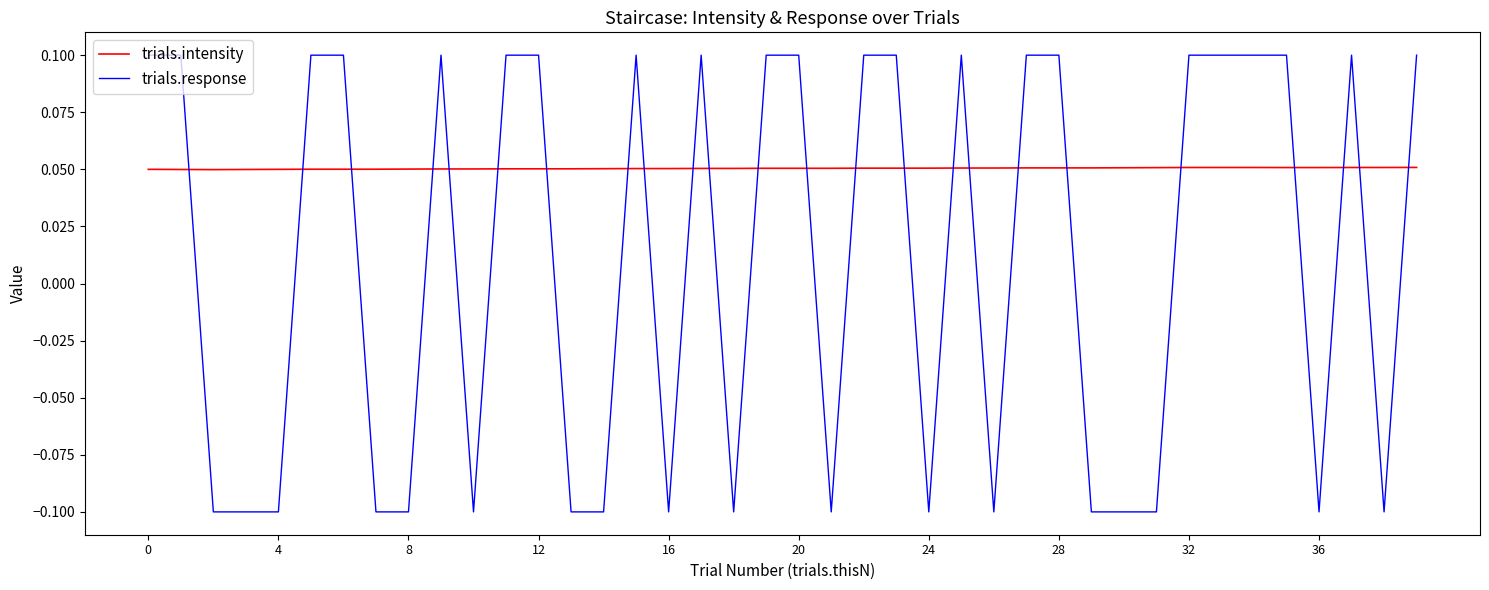

What are all the series names shown in the legend?

trials.intensity, trials.response